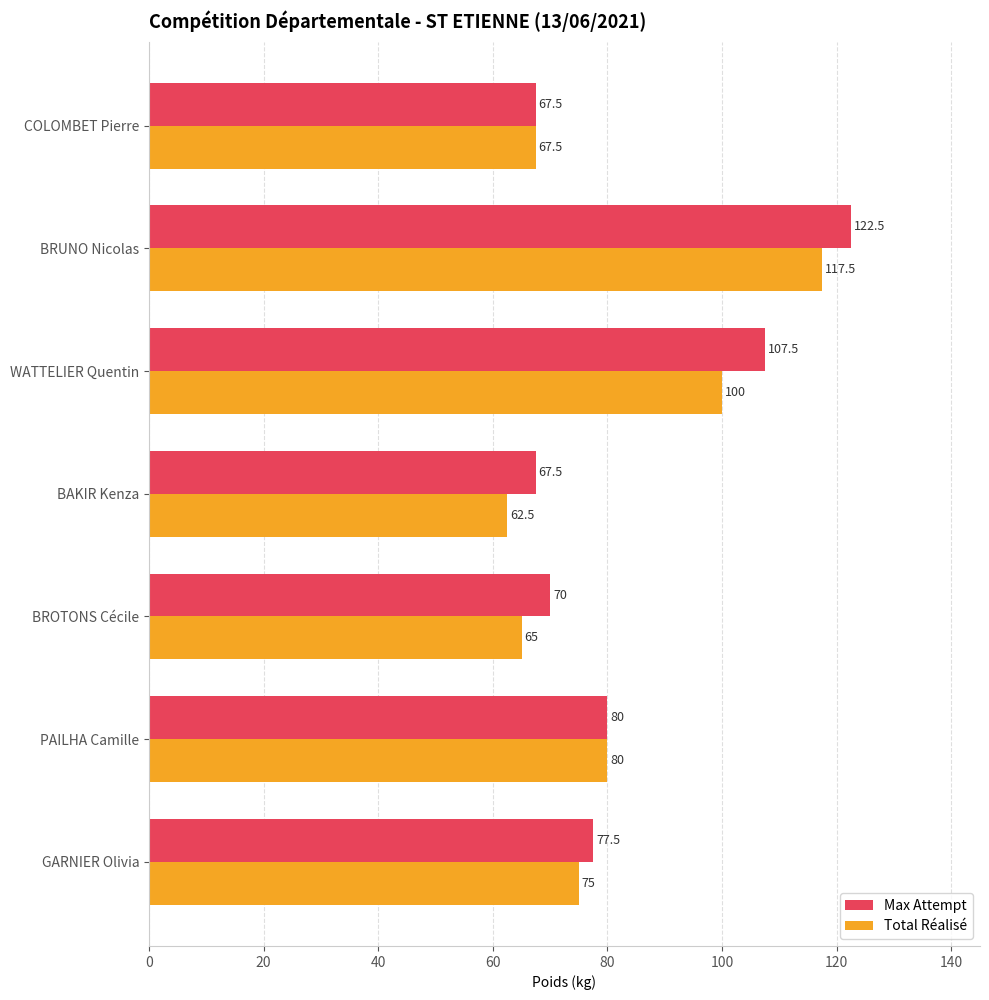

What is the highest value of the Max Attempt series?

122.5